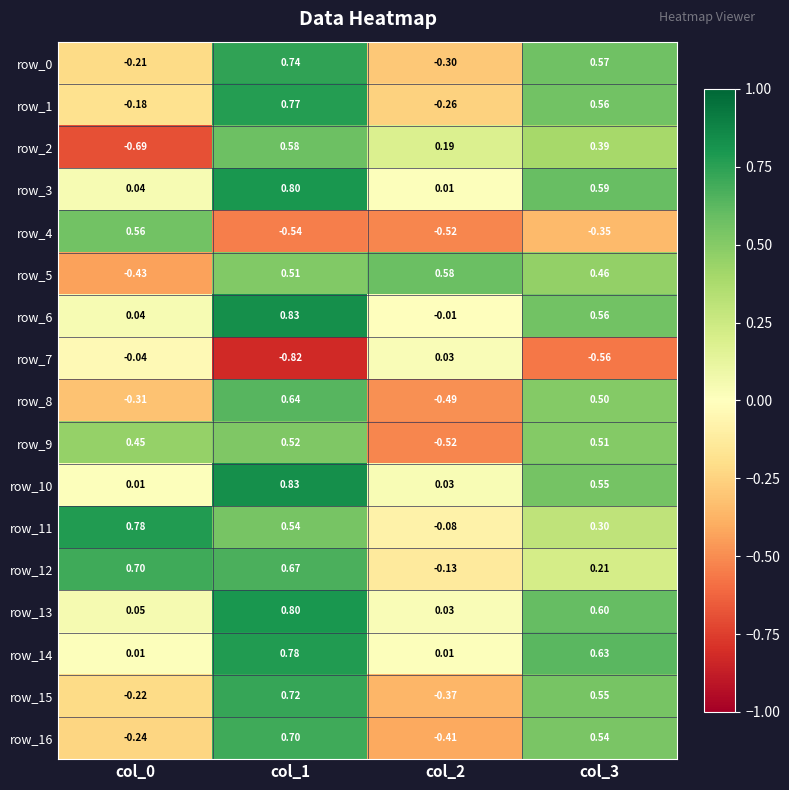

How many data points in row_15 are above 0?

2